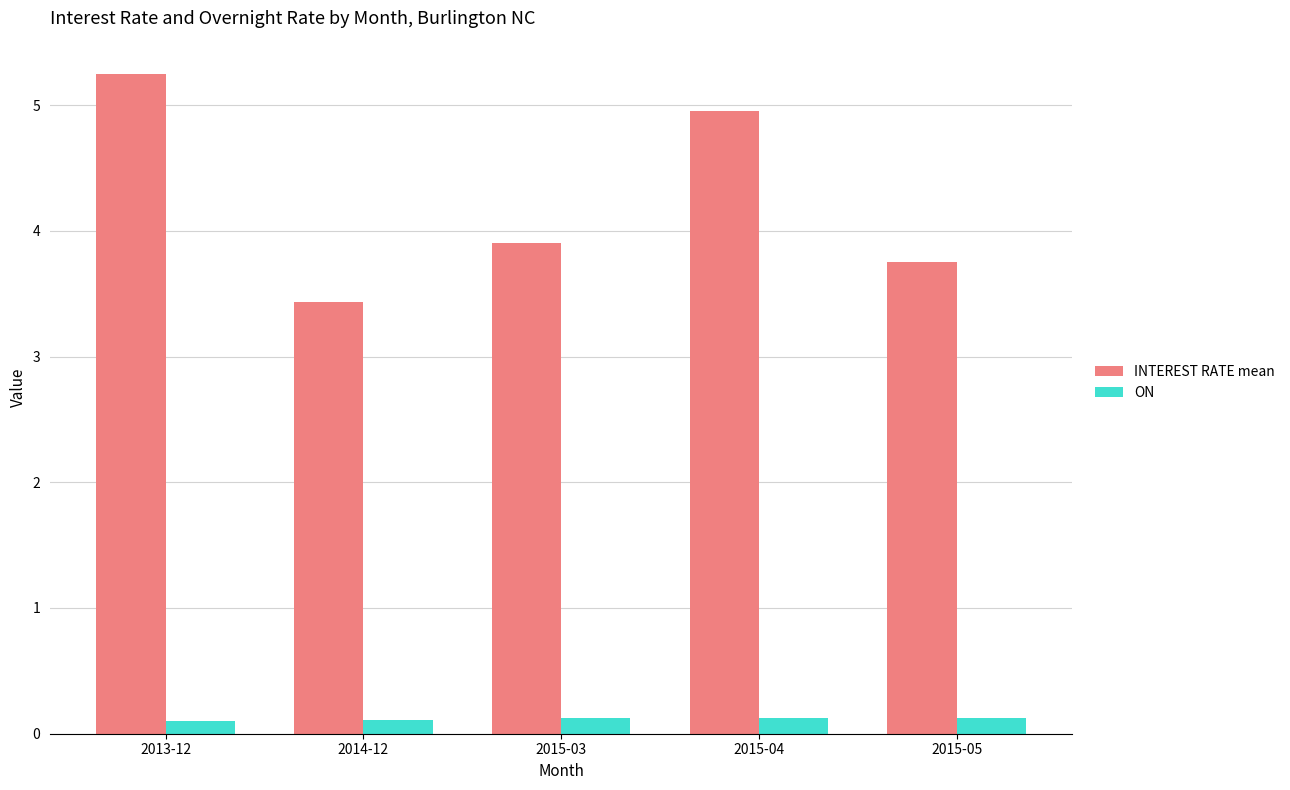

Rank the series at 2015-03 from highest to lowest value.

INTEREST RATE mean, ON